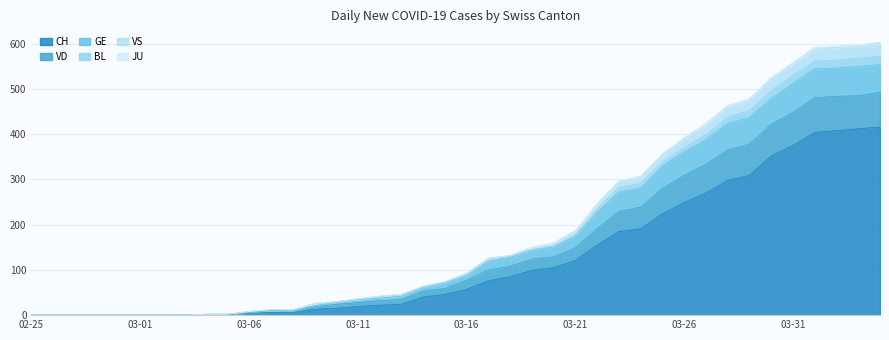

The value of CH at 02-25 is 182. True or false?

False